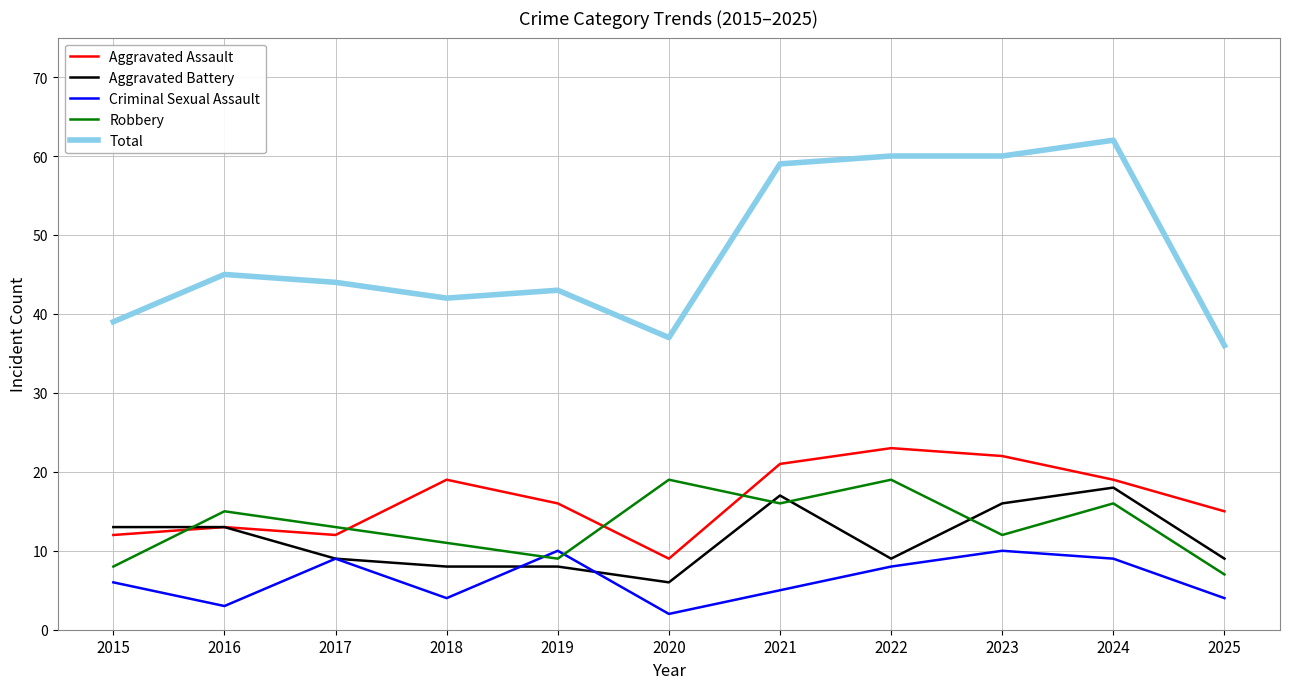

What are all the series names shown in the legend?

Aggravated Assault, Aggravated Battery, Criminal Sexual Assault, Robbery, Total